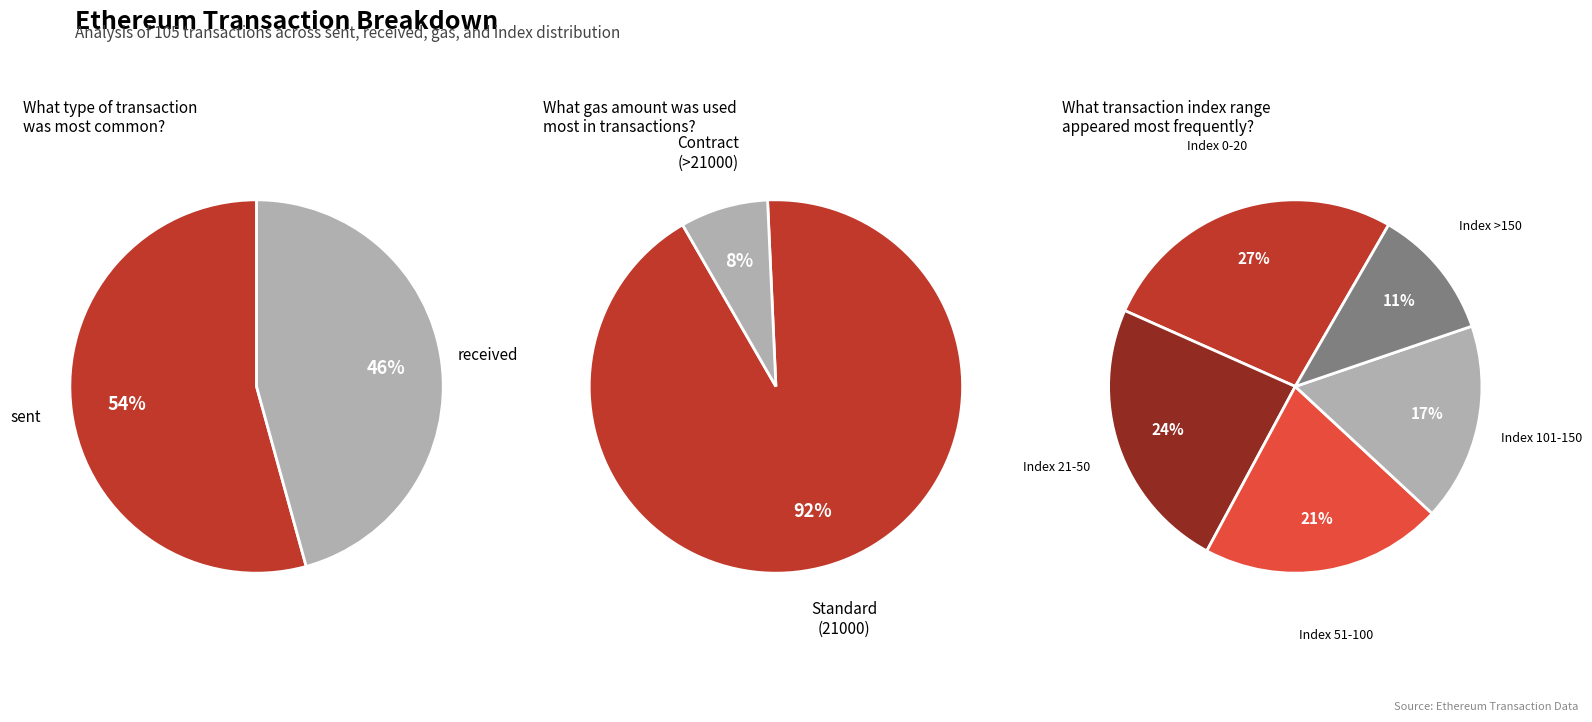

Rank the categories by value from highest to lowest.

sent, received